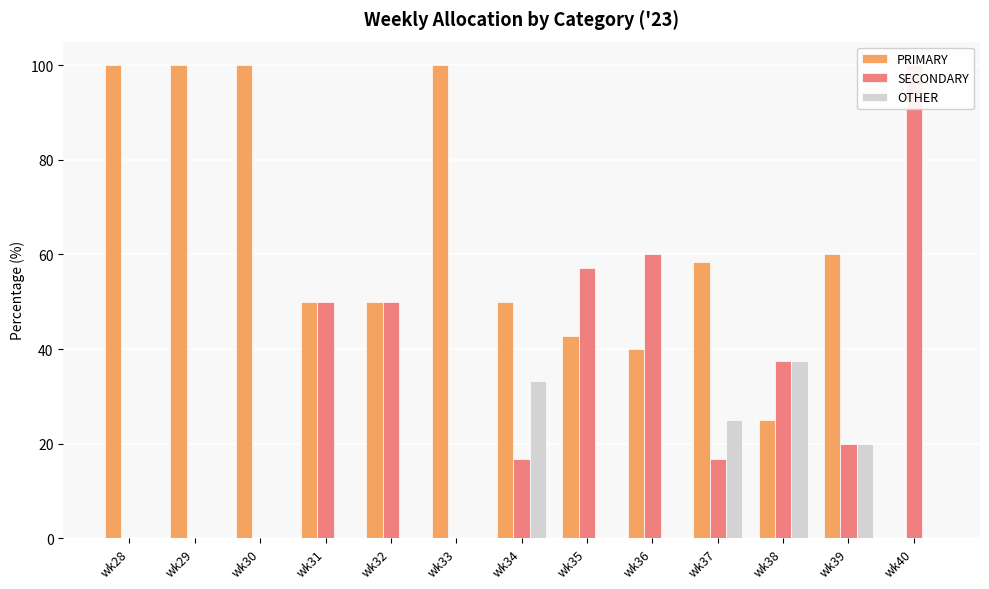

What is the value of the SECONDARY bar at the 9th from the left?

60.0